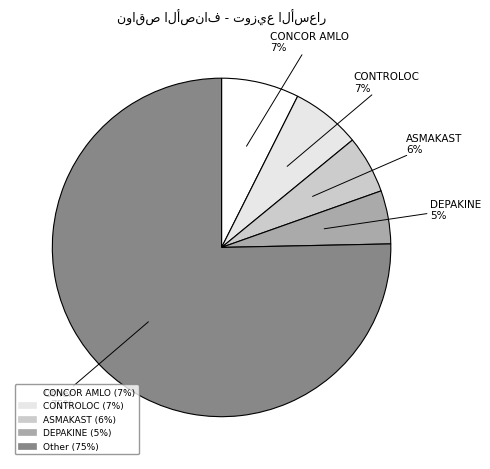

To the nearest percent, what is the average slice percentage?

20%